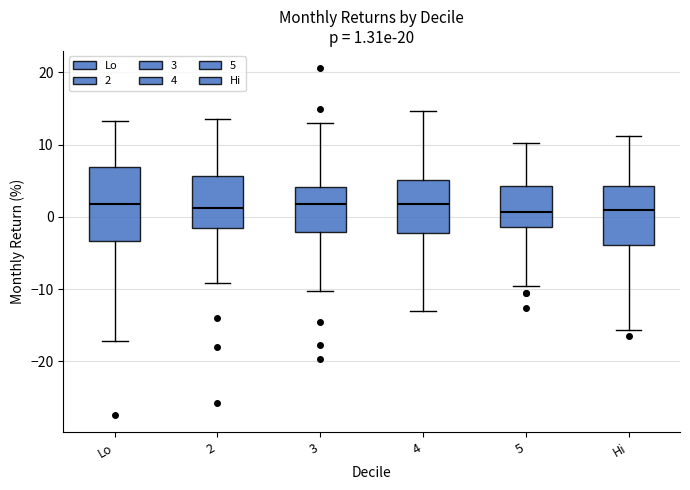

Which box is the tallest, from its lower edge to its upper edge?

Lo